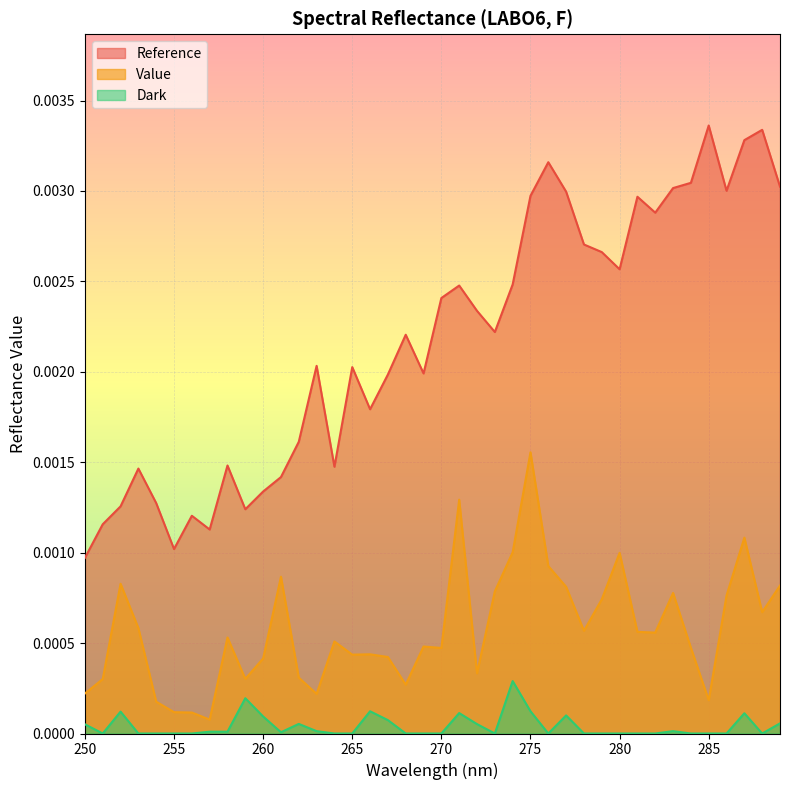

Does the chart display data point markers on the line(s)?

No